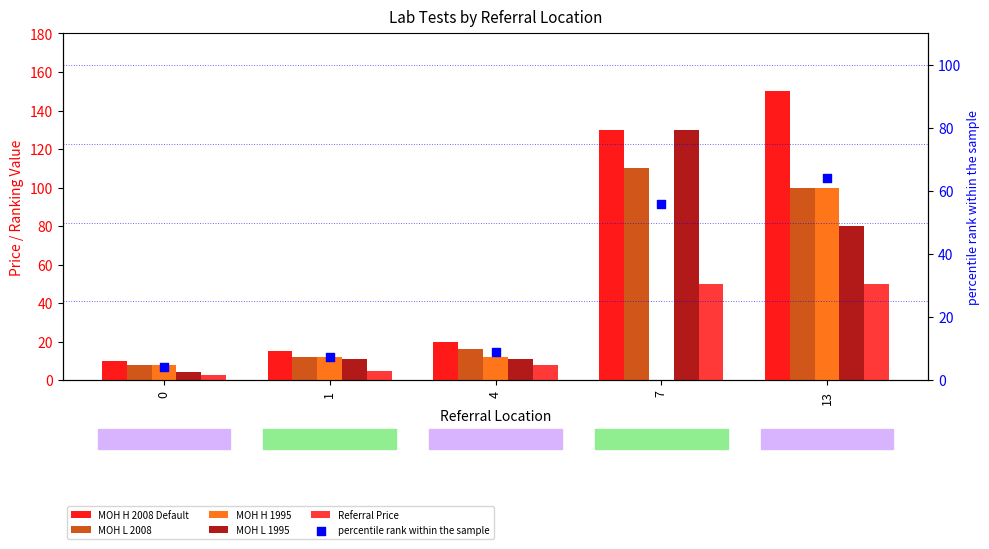

Which series reaches the maximum Y coordinate?

MOH H 2008 Default